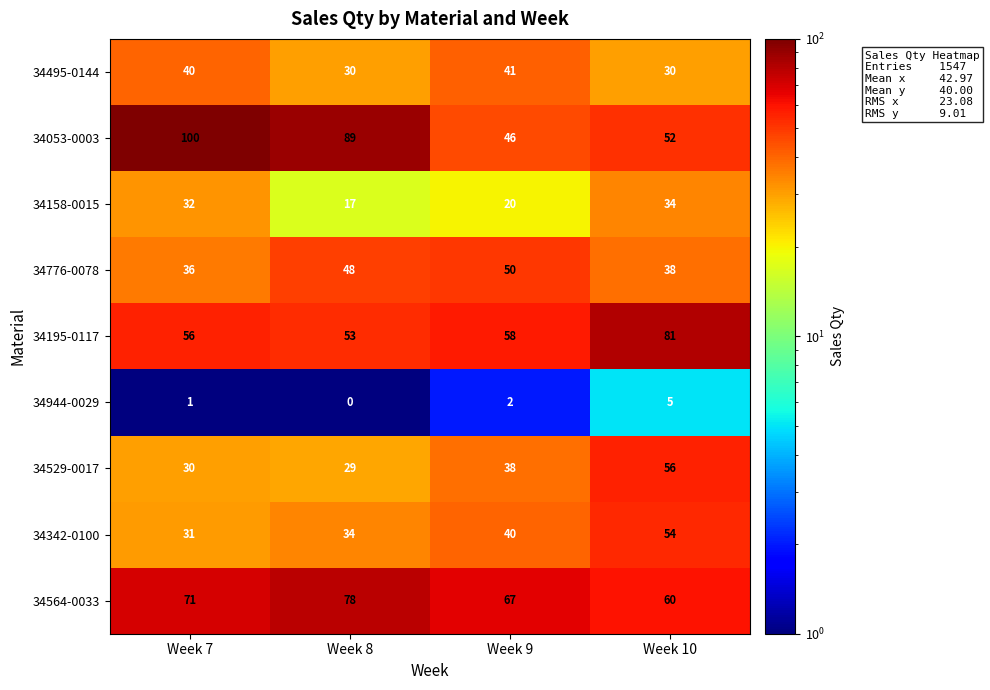

At which category does the chart reach its minimum across all series?

Week 8